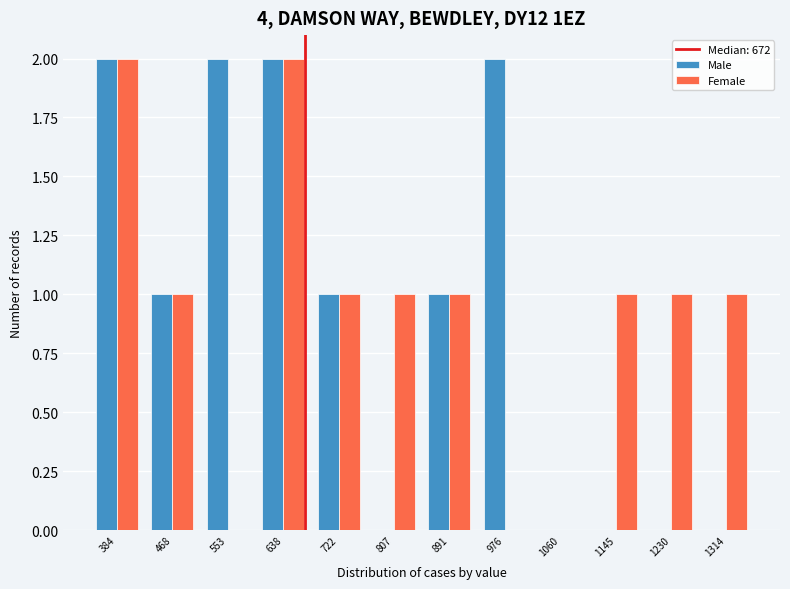

Reading left to right, list every range on the x-axis with the height of the bar of each series over it. Neither the bar edges nor the heights are printed on the chart, so give them approximately, as read against the axes.

340 to 430: Male=2	Female=2
430 to 510: Male=1	Female=1
510 to 600: Male=2	Female=0
600 to 680: Male=2	Female=2
680 to 760: Male=1	Female=1
760 to 850: Male=0	Female=1
850 to 930: Male=1	Female=1
930 to 1020: Male=2	Female=0
1020 to 1100: Male=0	Female=0
1100 to 1190: Male=0	Female=1
1190 to 1270: Male=0	Female=1
1270 to 1360: Male=0	Female=1